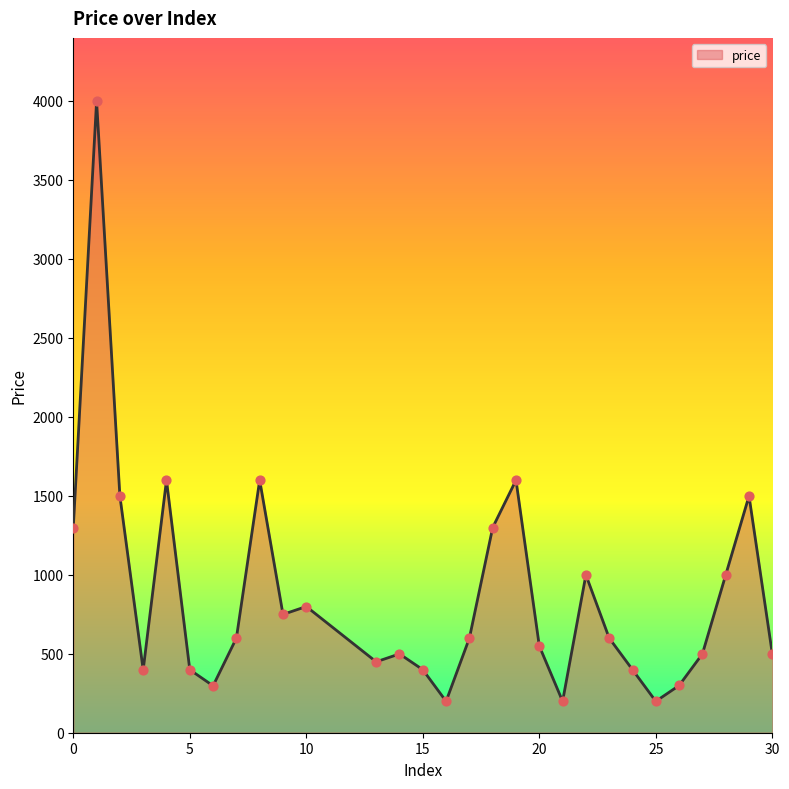

What is the smallest value displayed?

199